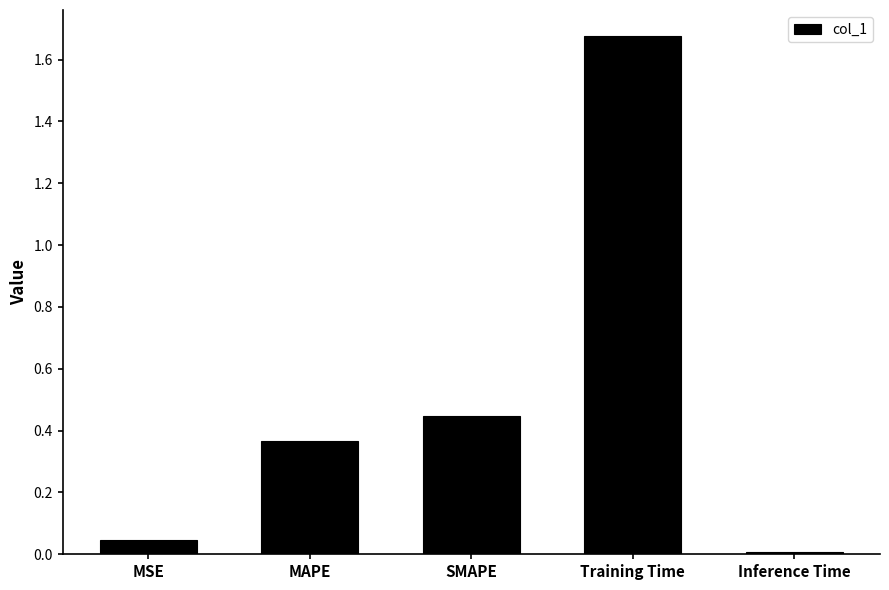

What is the average value?

0.5